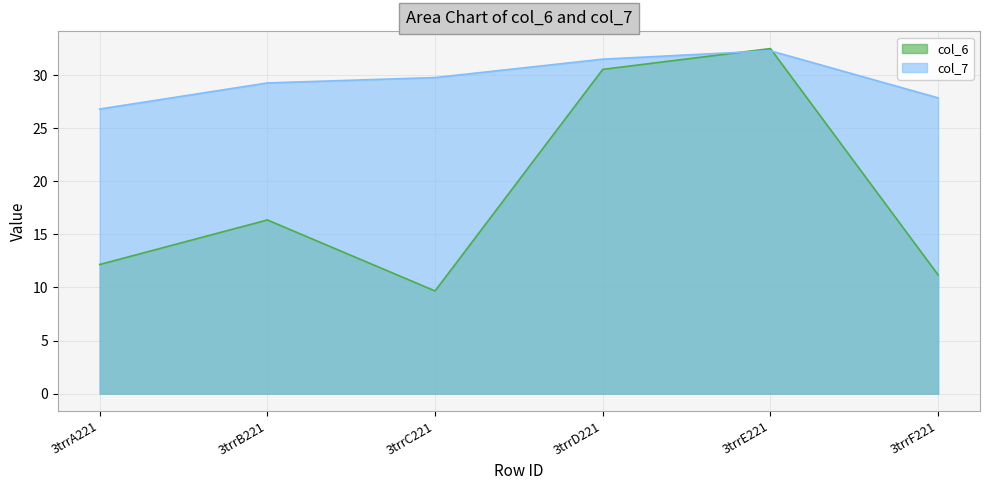

What is the difference between the col_6 values at 3trrA221 and 3trrF221?

1.0